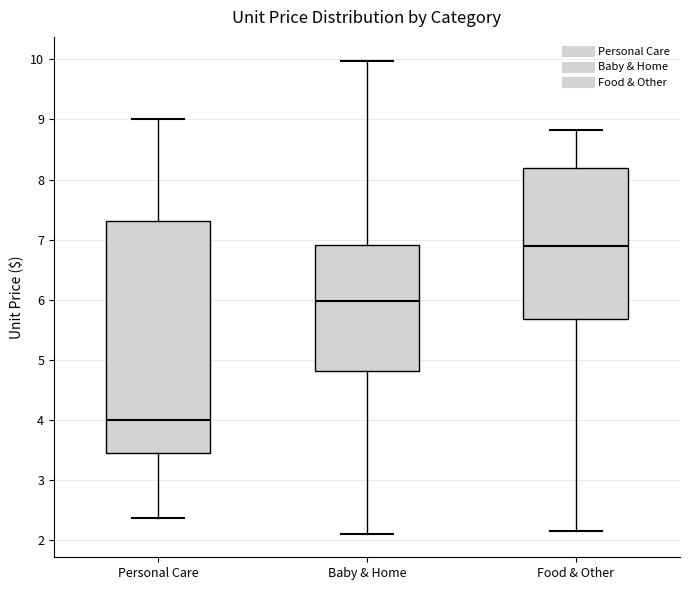

Reading left to right, read every box against the y-axis: the position of its median line, the range the box covers, and the ends of its whiskers. The values are not printed on the chart, so give them approximately, as read against the axis.

Personal Care: median 4.0, box 3.5 to 7.3, whiskers 2.4 to 9.0
Baby & Home: median 6.0, box 4.8 to 6.9, whiskers 2.1 to 10.0
Food & Other: median 6.9, box 5.7 to 8.2, whiskers 2.2 to 8.8